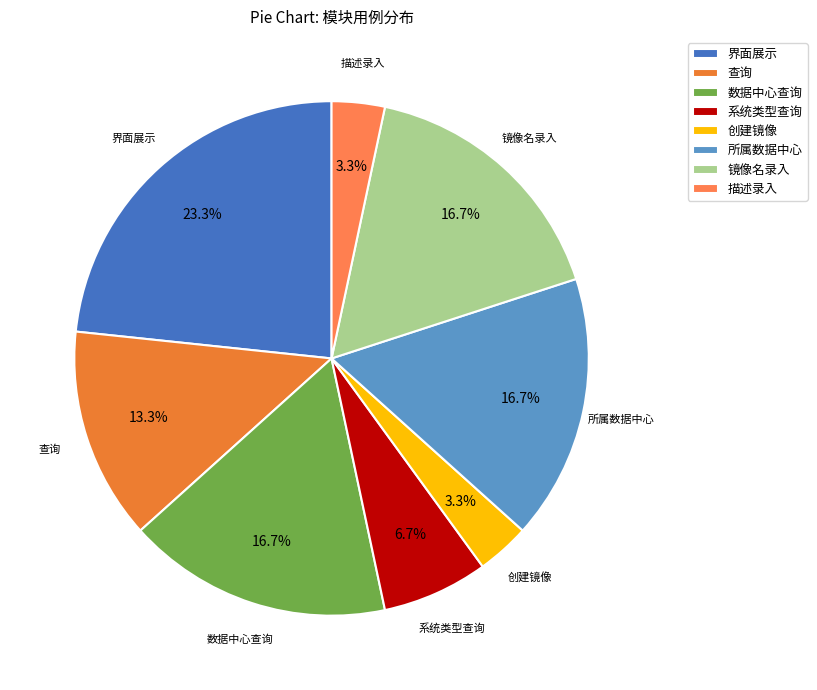

Does 所属数据中心 account for over 50% of the chart?

No